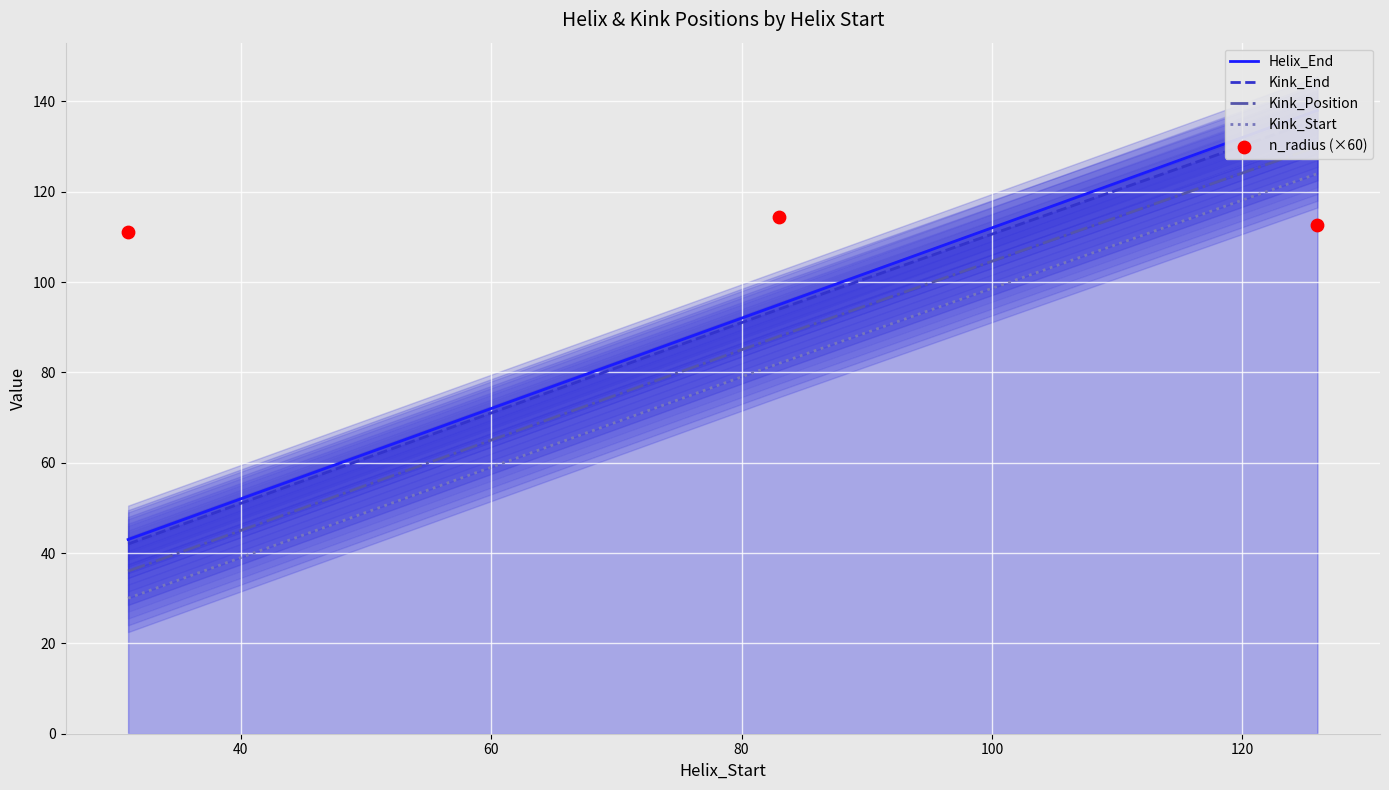

Which series reaches the minimum Y coordinate?

Kink_Start